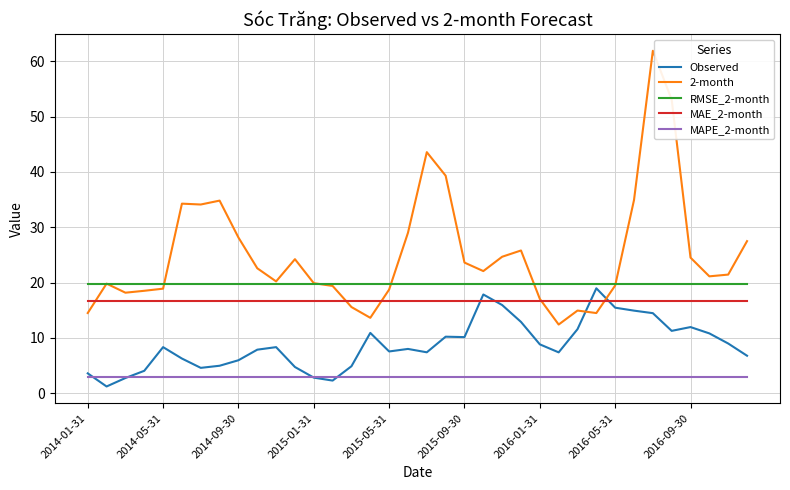

Rank the series by their maximum value, from highest to lowest.

2-month, RMSE_2-month, Observed, MAE_2-month, MAPE_2-month